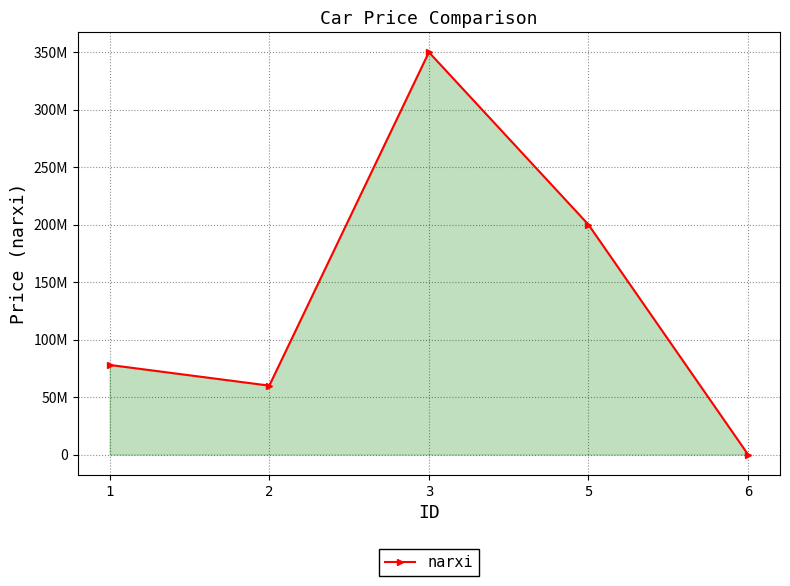

What is the value of the 4th point from the left?

200000000.0